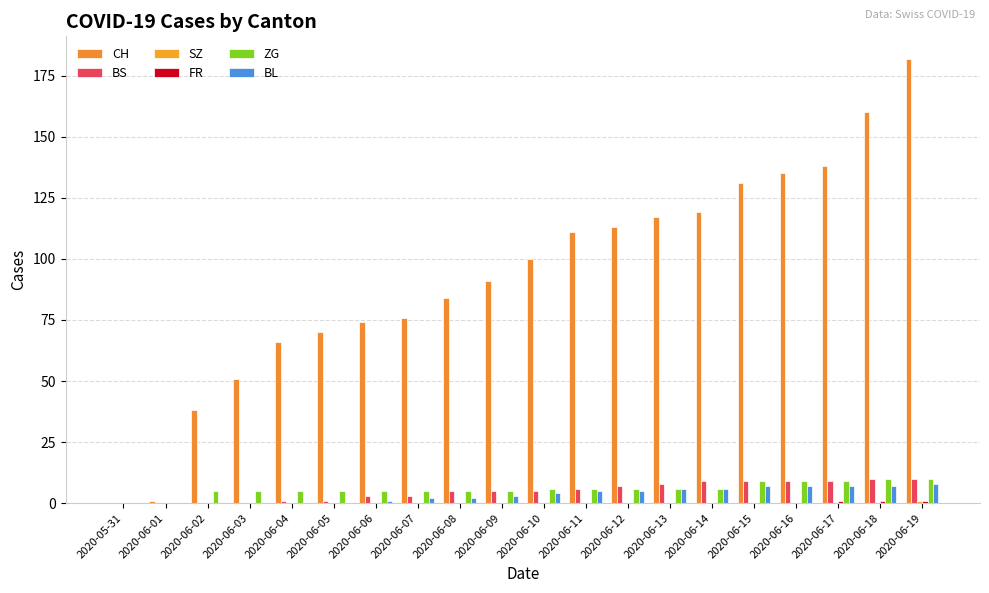

What is the greatest value displayed?

182